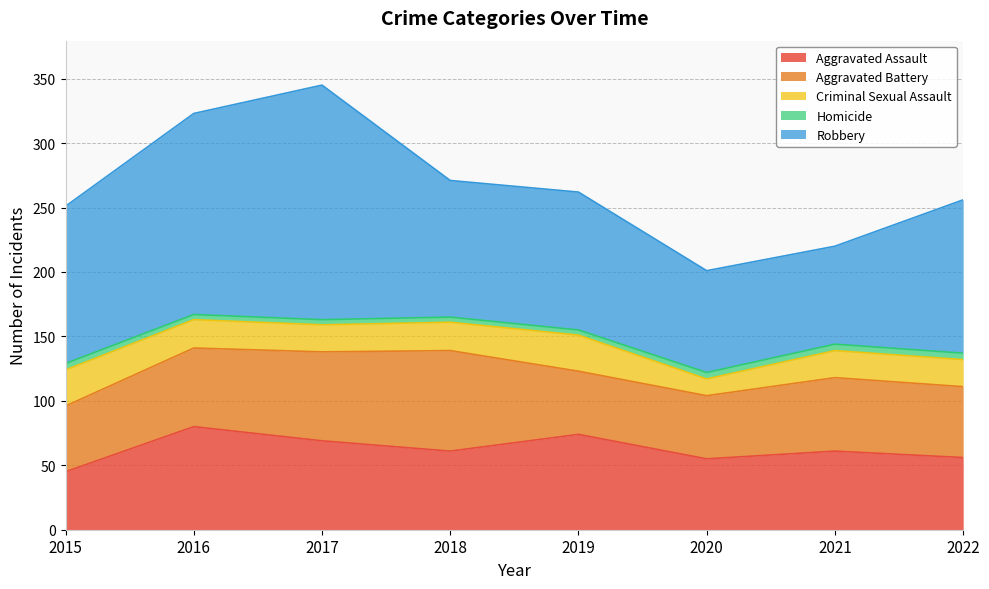

The value of Robbery at 2017 is 276. True or false?

False